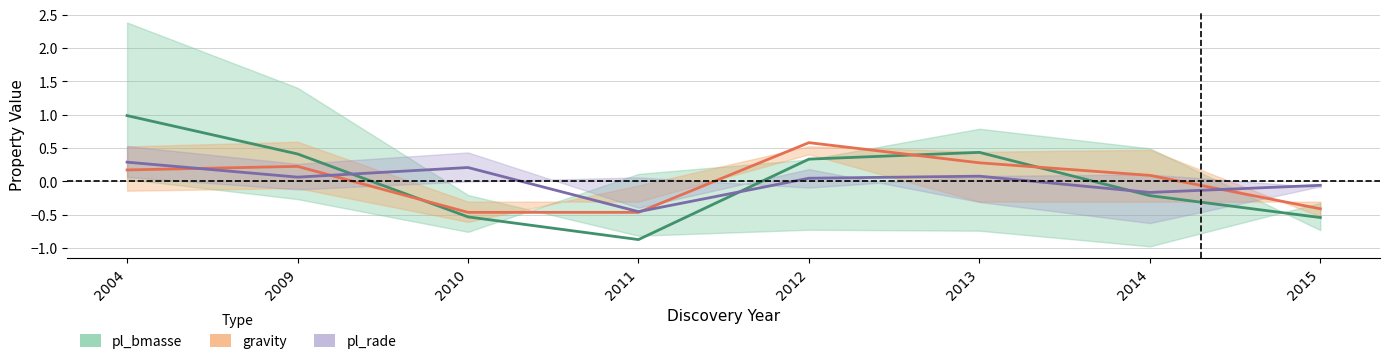

What is the difference between the second highest and second lowest values in the pl_rade mean series?

0.4